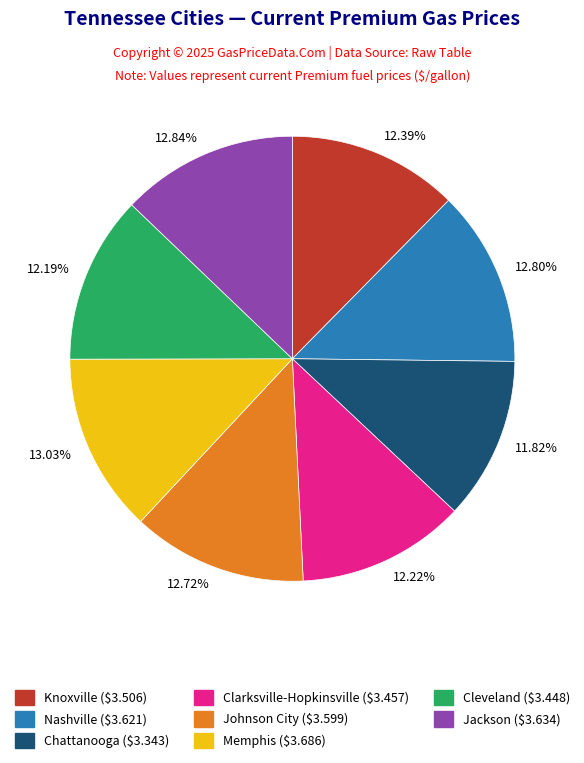

Count the number of slices in the pie.

8